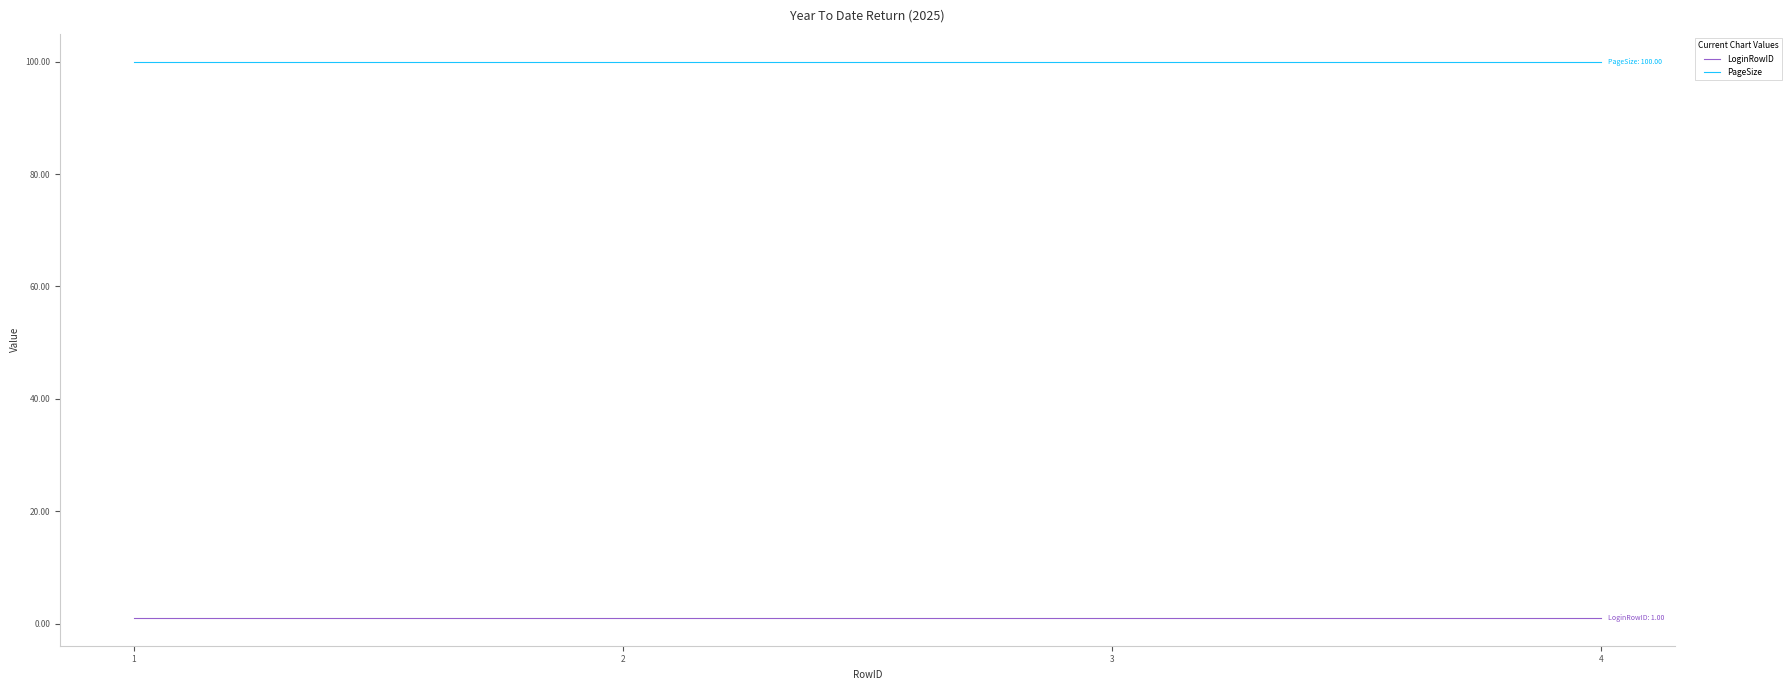

List the series in order of their peak value, highest first.

PageSize, LoginRowID